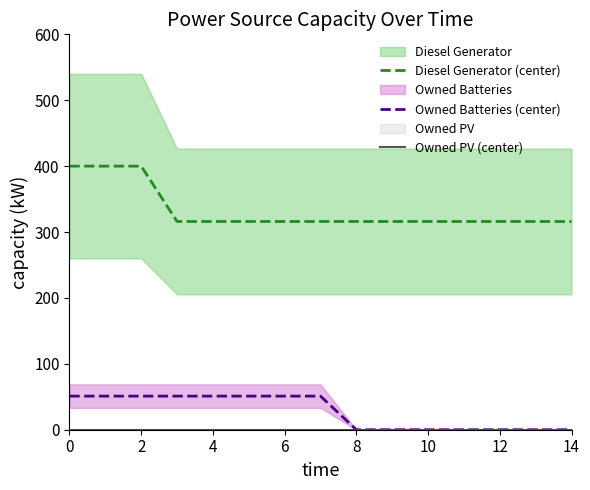

How many lines are shown in the chart?

3